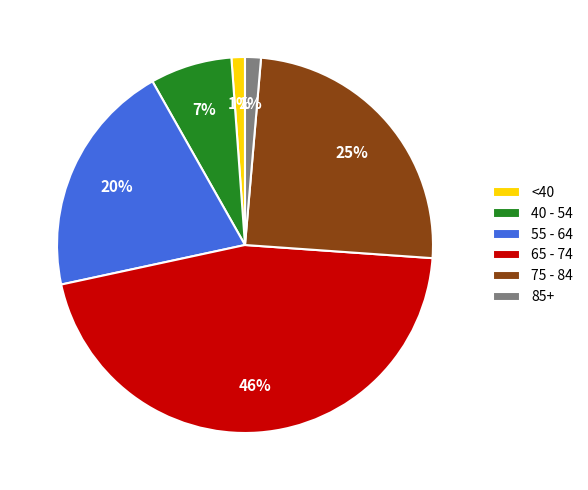

Is the sum of 85+ and <40 greater than half?

No